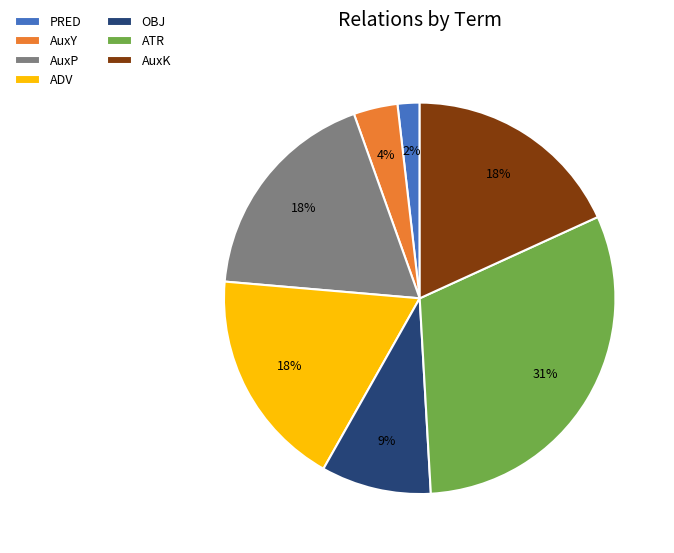

What is the smallest slice in the pie chart?

PRED